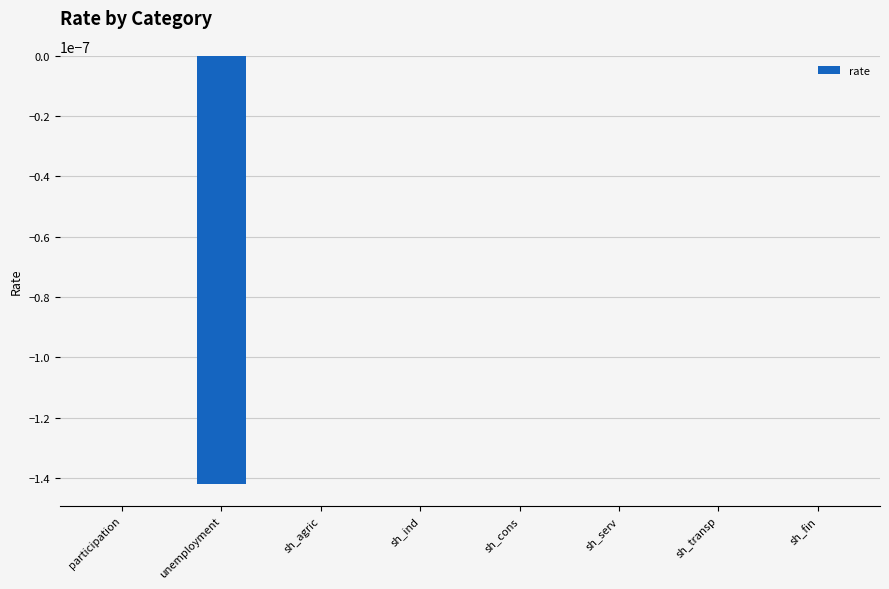

True or false: the data shows 0.0 at sh_fin.

True